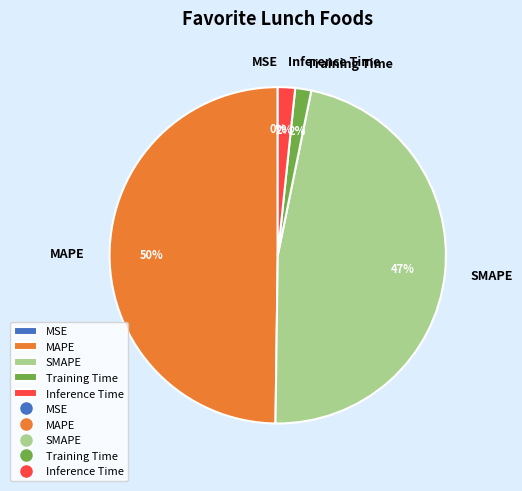

To the nearest percent, what is the difference between the largest and smallest slice percentages?

50%